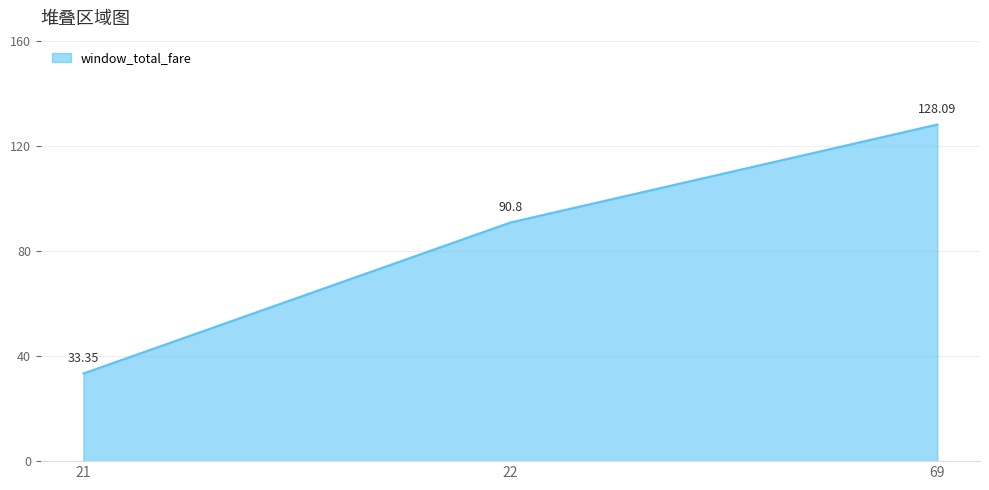

Reading left to right, transcribe all the data shown in this chart.

21=33.4	22=90.8	69=128.1